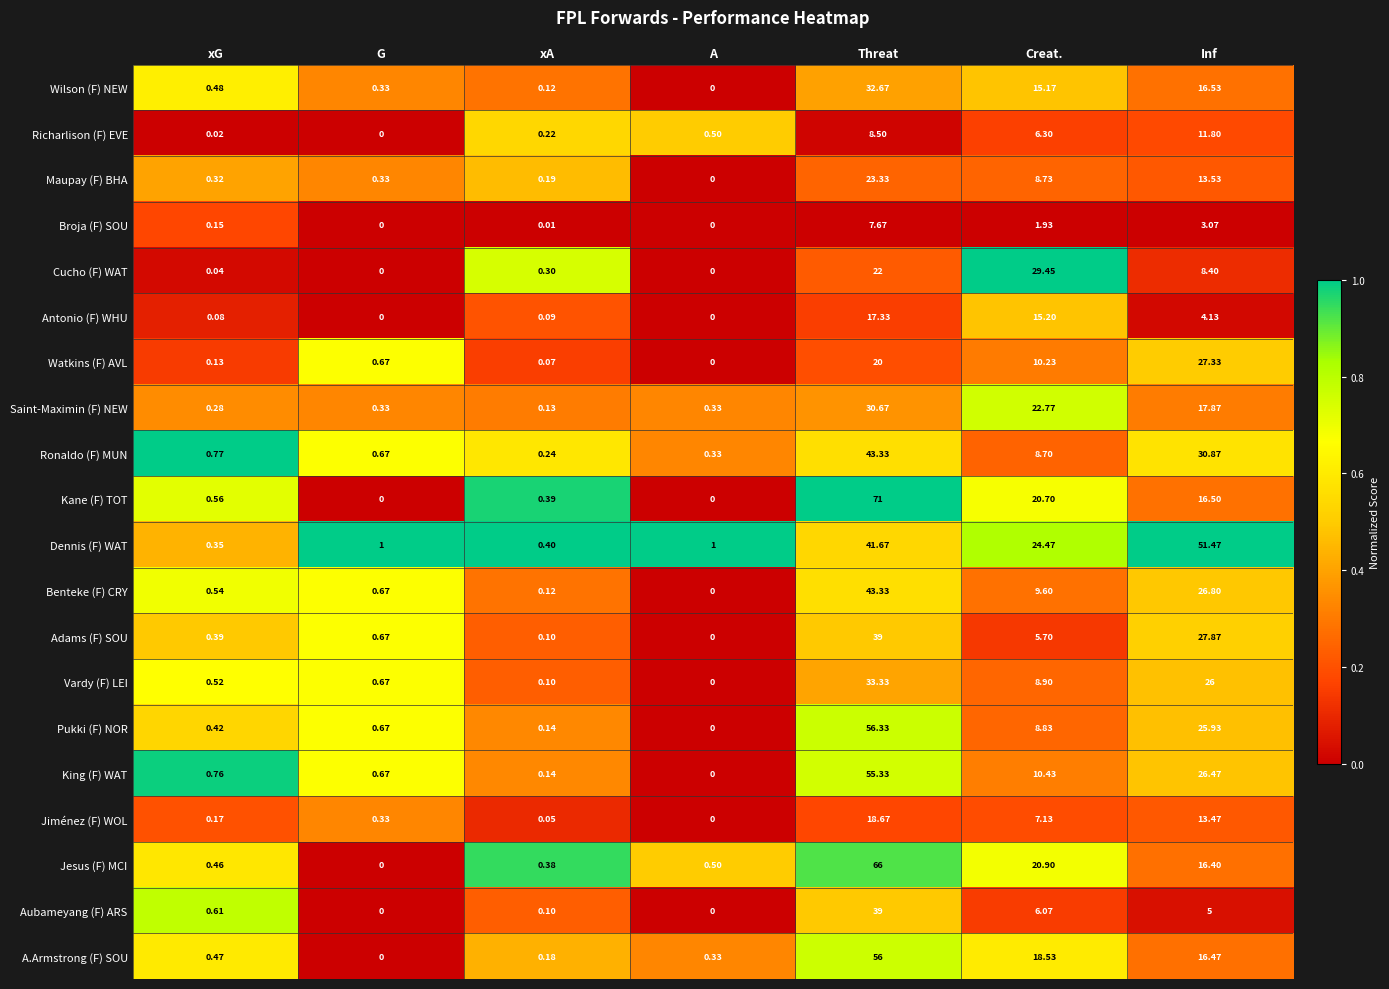

At which label does Watkins (F) AVL reach its minimum?

A